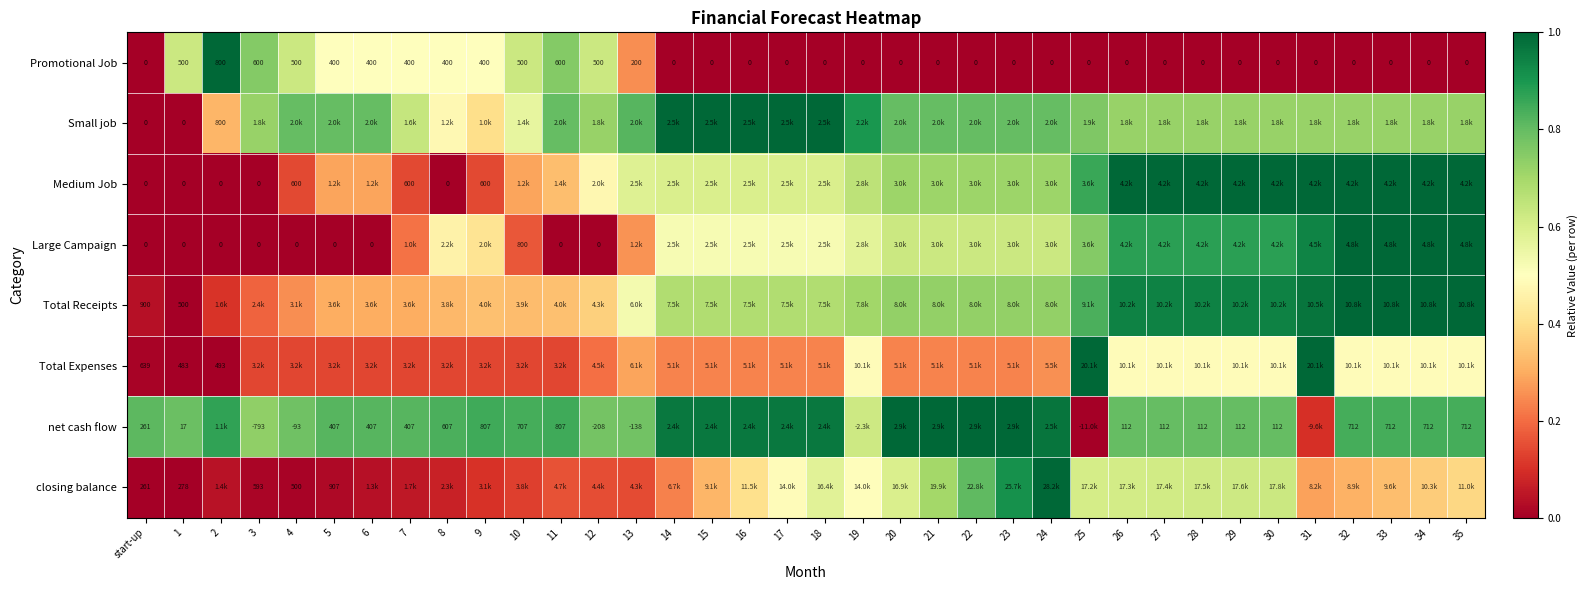

Which has a higher value, 28 or 16?

28